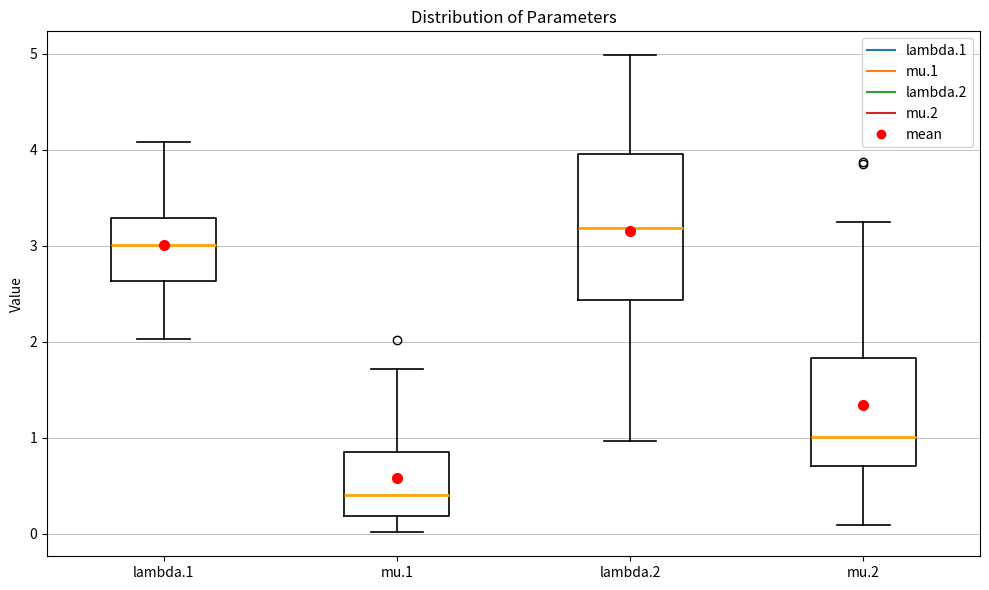

Where does the lower whisker of the box for mu.1 end on the y-axis? The values are not printed on the chart, so give them approximately, as read against the axis.

0.0